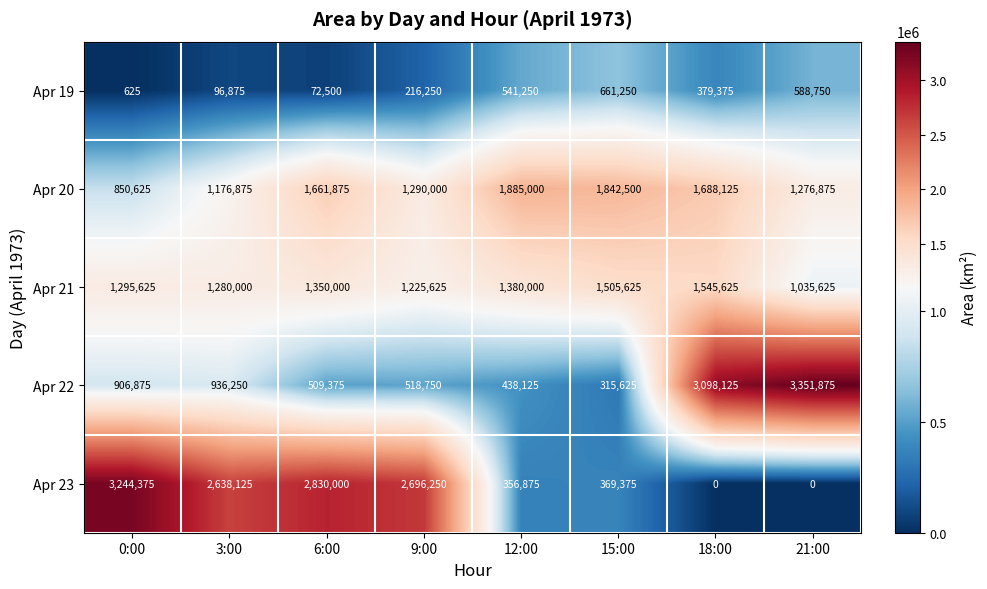

What is the average value of the Apr 21 series?

1327266